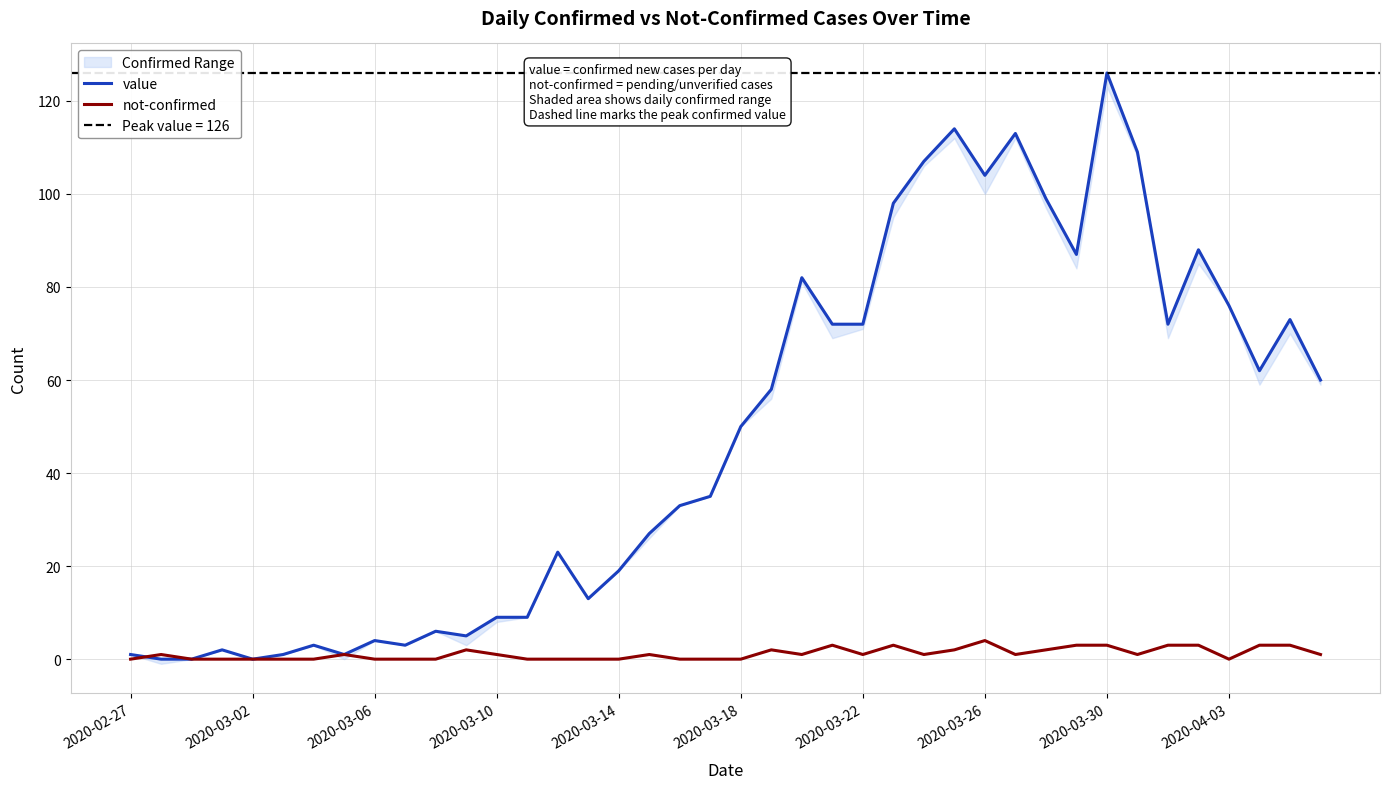

How many lines are shown in the chart?

2